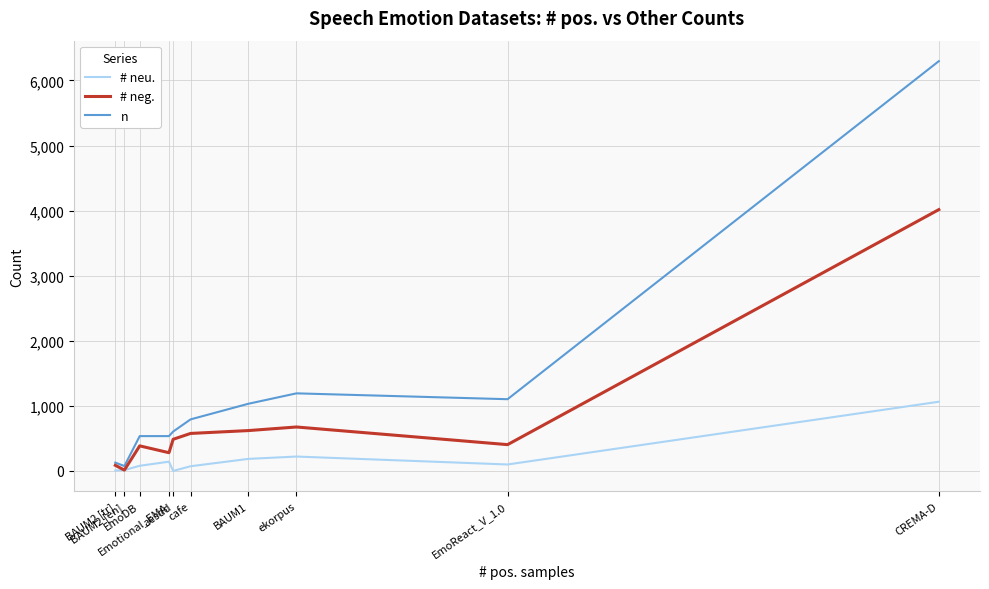

Which series has the largest total across all categories?

n